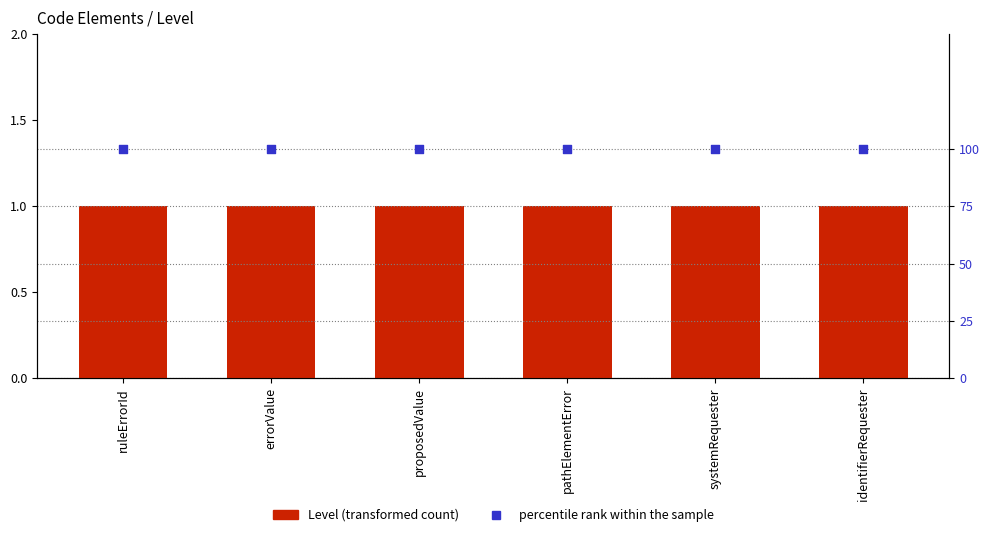

Which series has the largest Y range (max minus min)?

Level